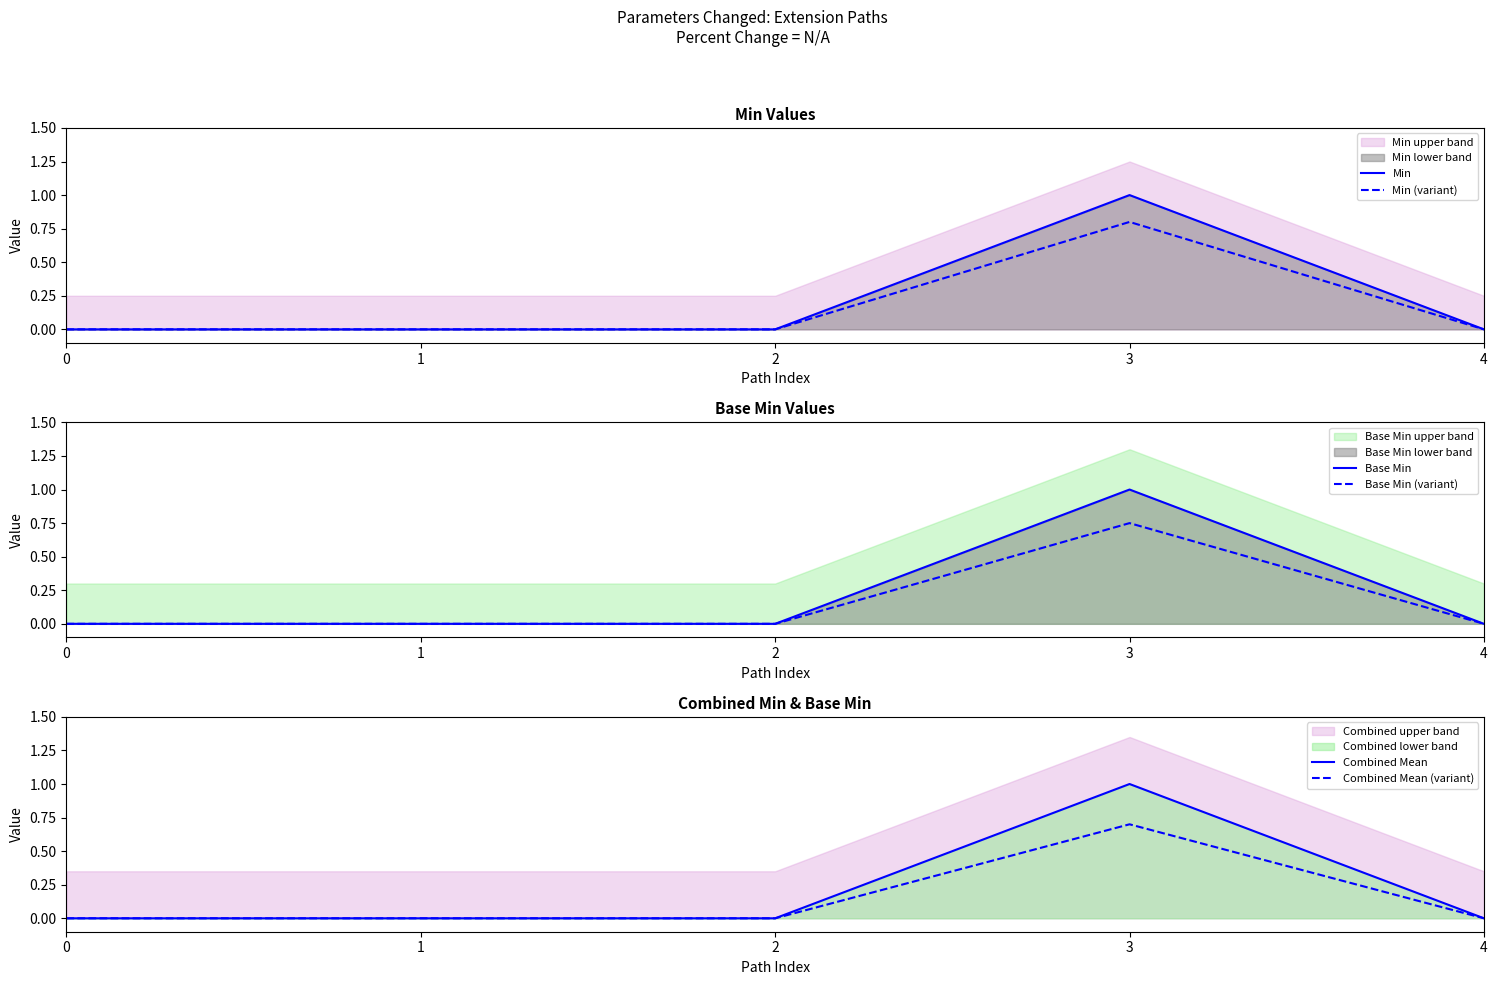

How many data points in Combined Mean are above 0?

1